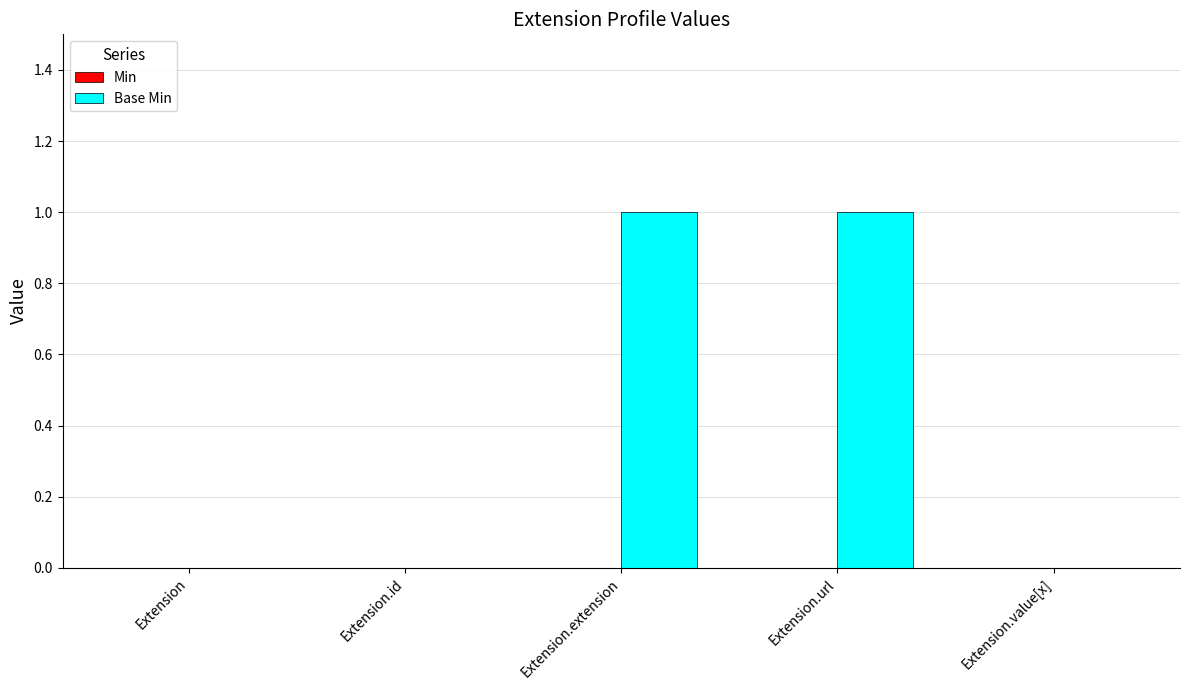

What is the change in value from Extension.id to Extension.extension?

+1